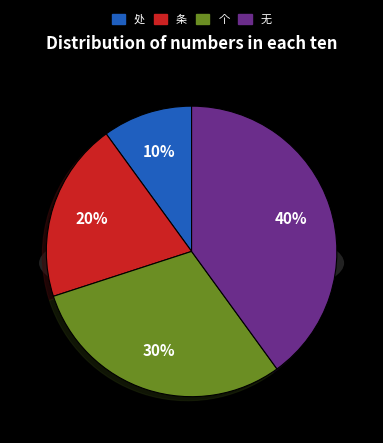

Is it true that 无 is 40% of the pie?

True